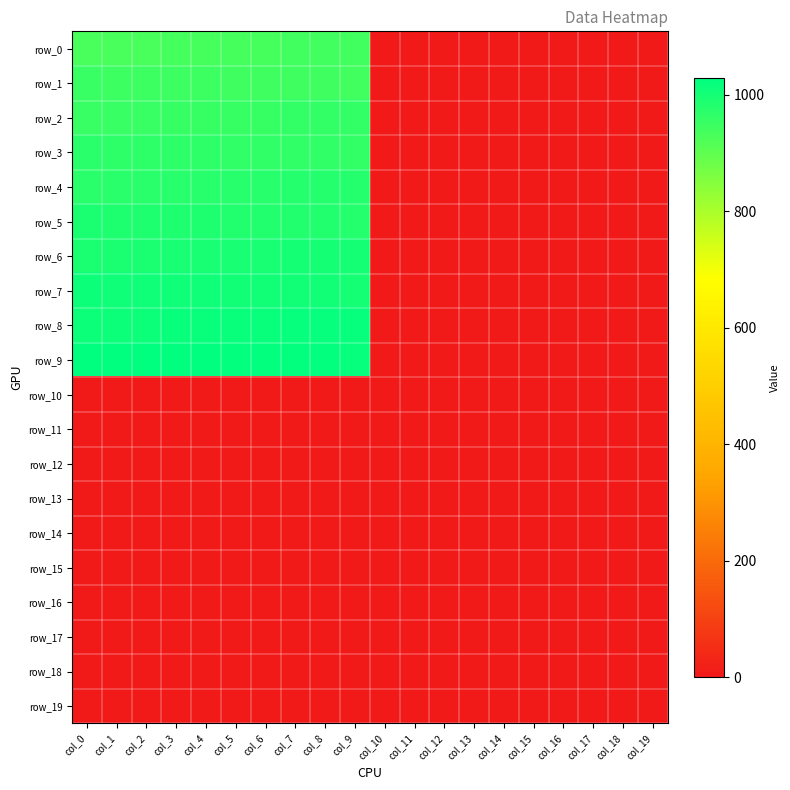

The row_2 series shows 453.5 at col_6. True or false?

False